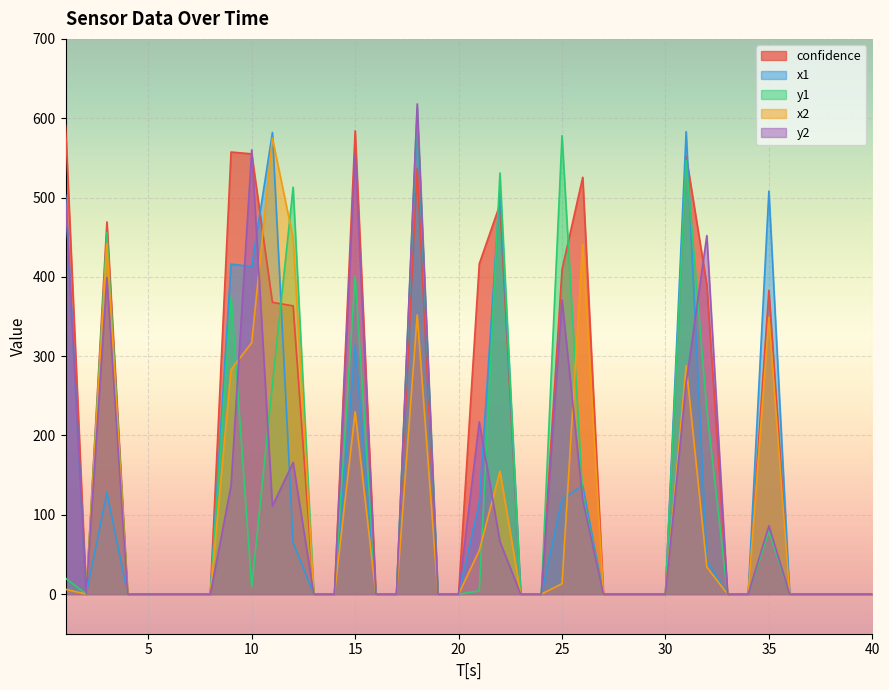

The value of x1 at 29 is 0.0. True or false?

True